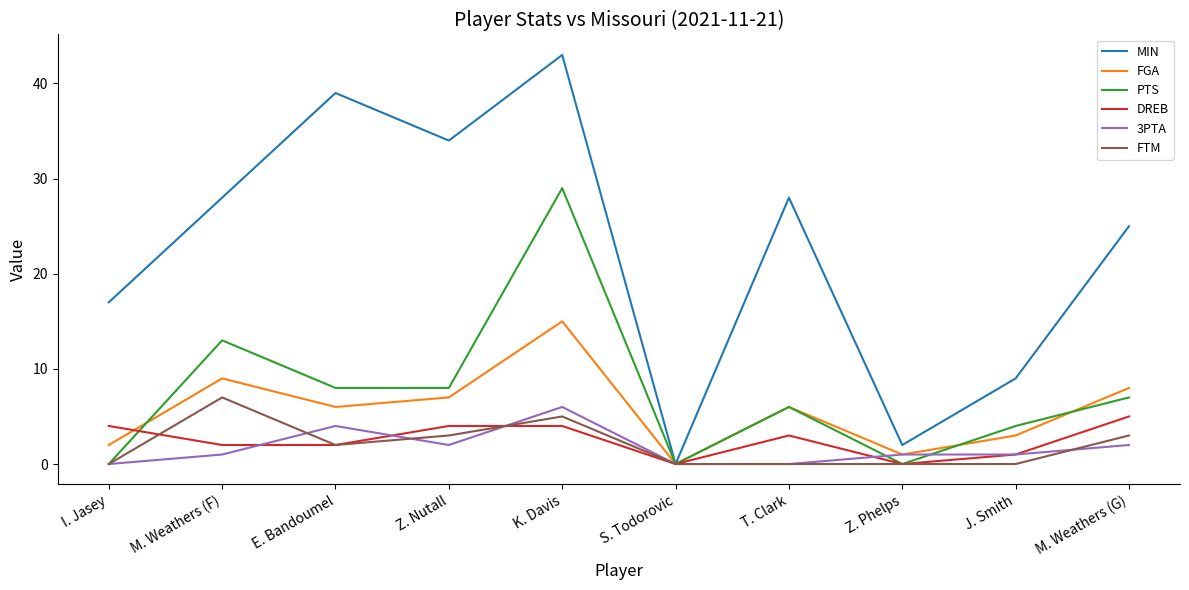

What is the maximum value shown in the chart?

43